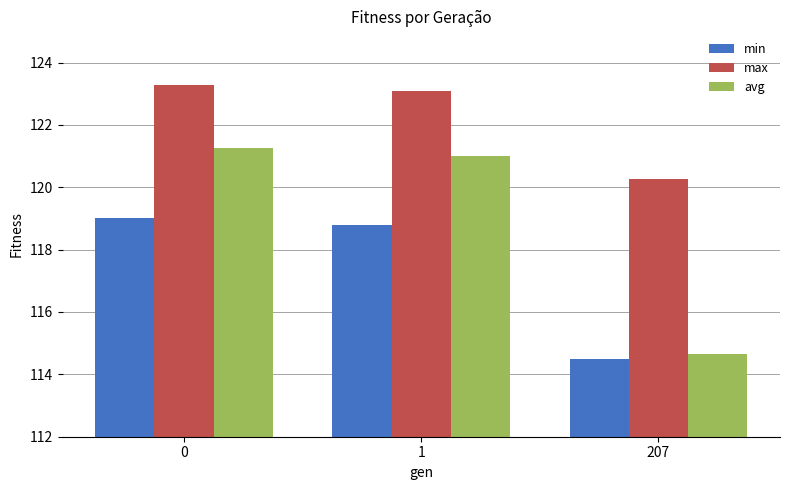

Rank the series by their maximum value, from lowest to highest.

min, avg, max